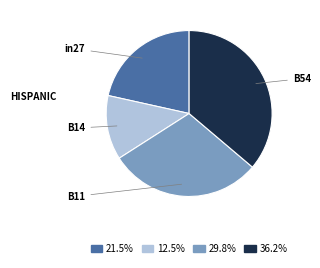

Is there any slice that represents more than half of the pie?

No